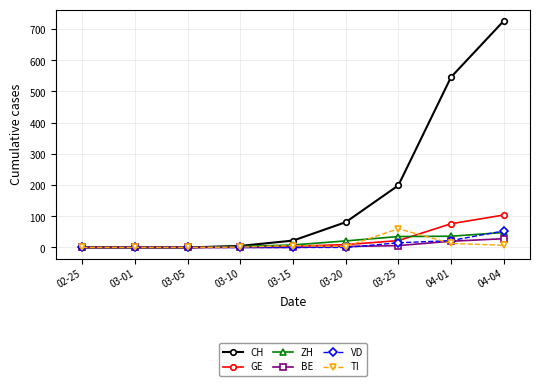

True or false: TI has a value of 41 at 03-25.

False